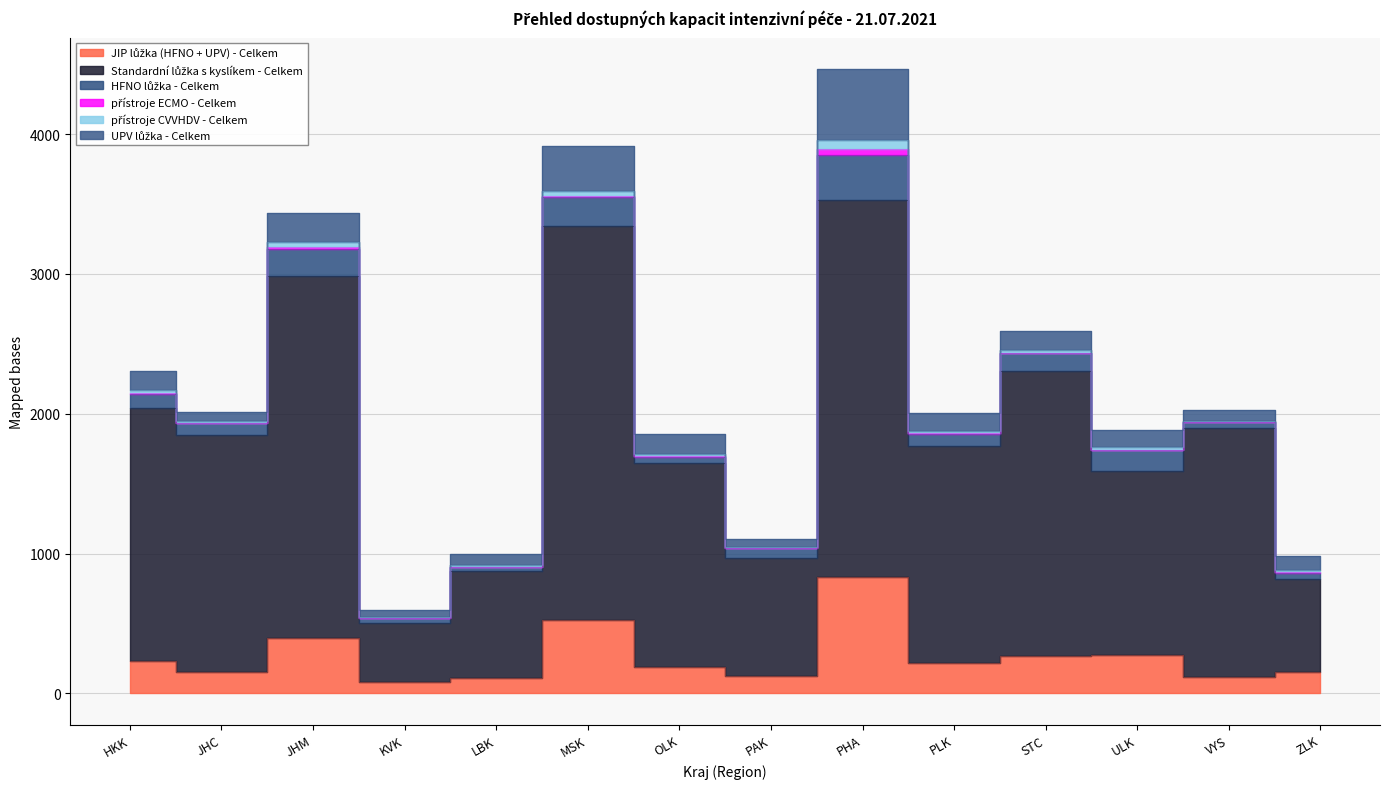

Which series changed the most between OLK and ULK?

Standardní lůžka s kyslíkem - Celkem